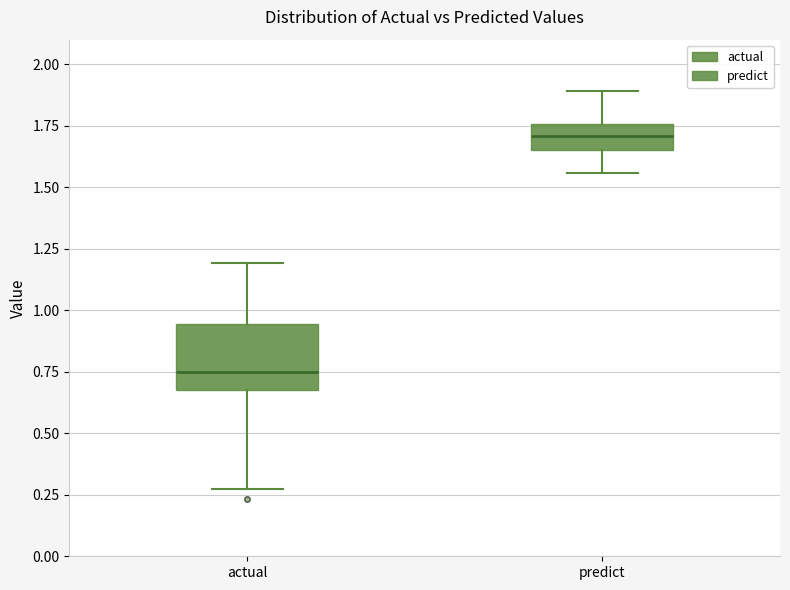

Reading left to right, transcribe this box plot: for each box, give where its median line is, the range the box spans, and where its two whiskers end, as read against the y-axis. The values are not printed on the chart, so give them approximately, as read against the axis.

actual: median 0.75, box 0.70 to 0.95, whiskers 0.25 to 1.20
predict: median 1.70, box 1.65 to 1.75, whiskers 1.55 to 1.90